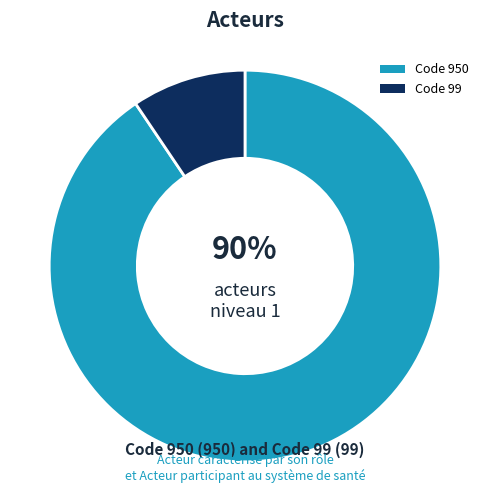

What percentage is the 99 slice, to the nearest percent?

9%